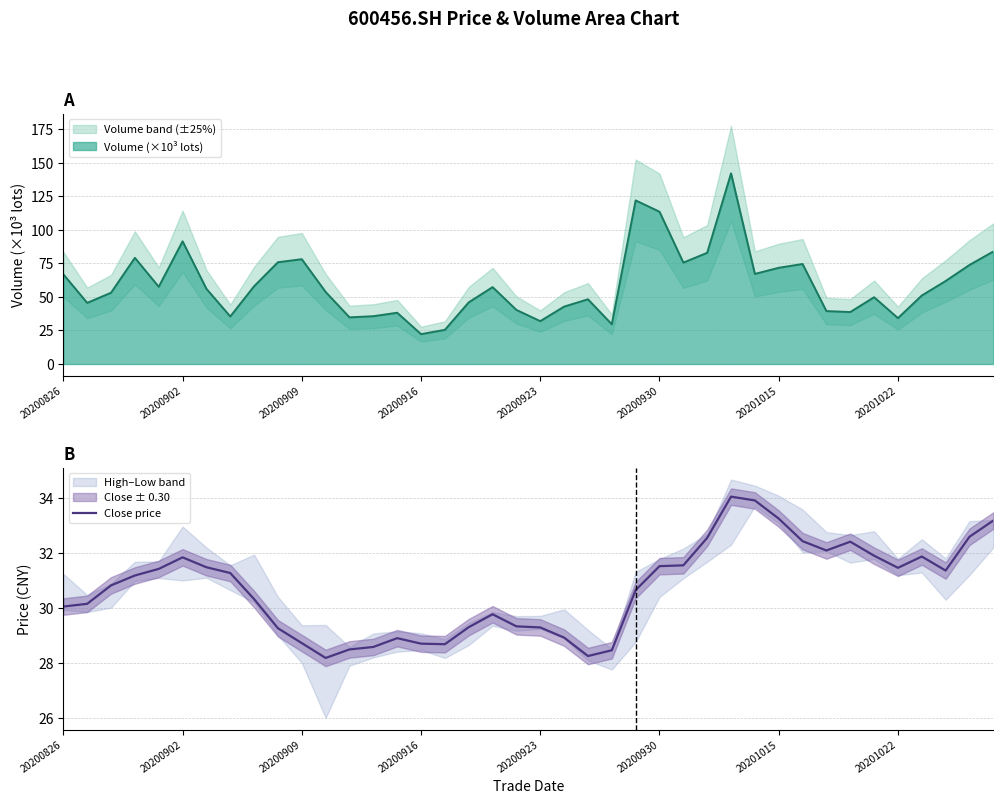

What is the minimum value for Close price?

28.2